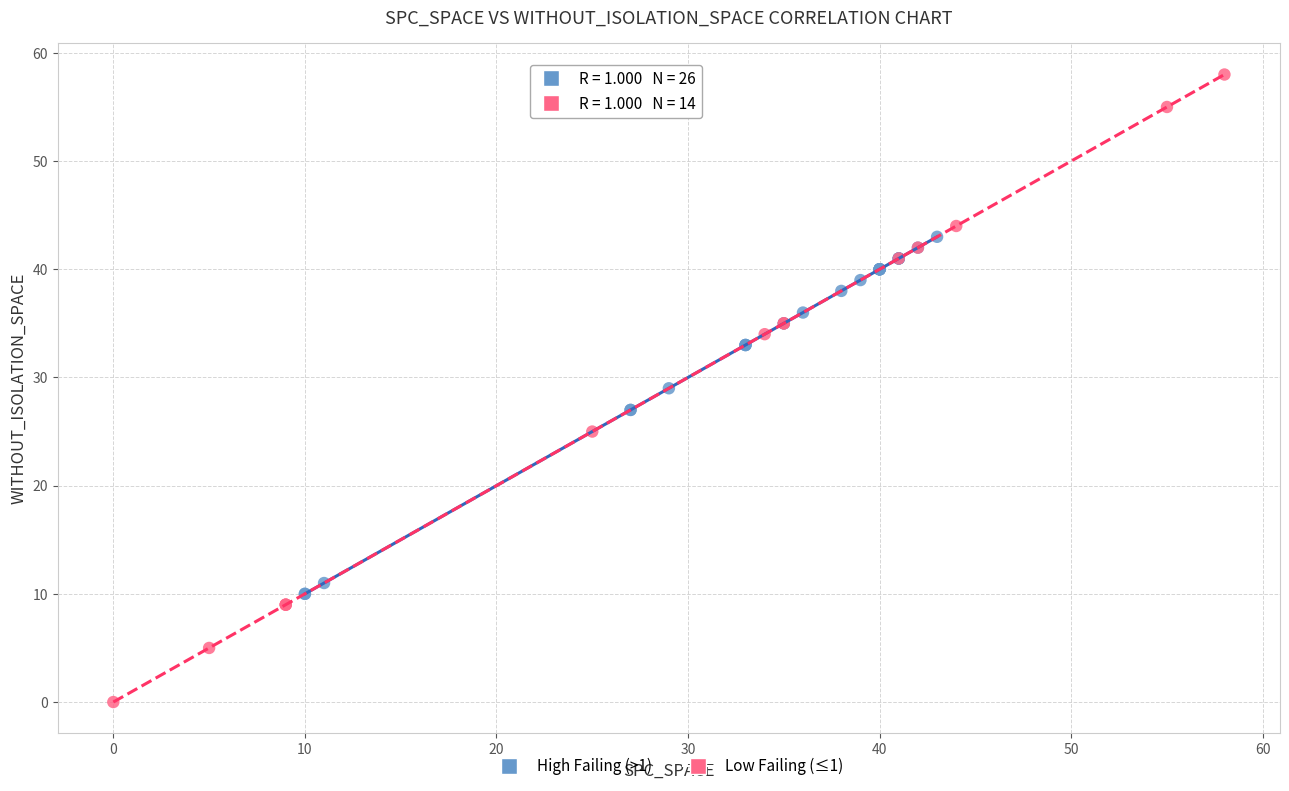

Which series has the widest spread of Y values?

Low Failing (≤1)